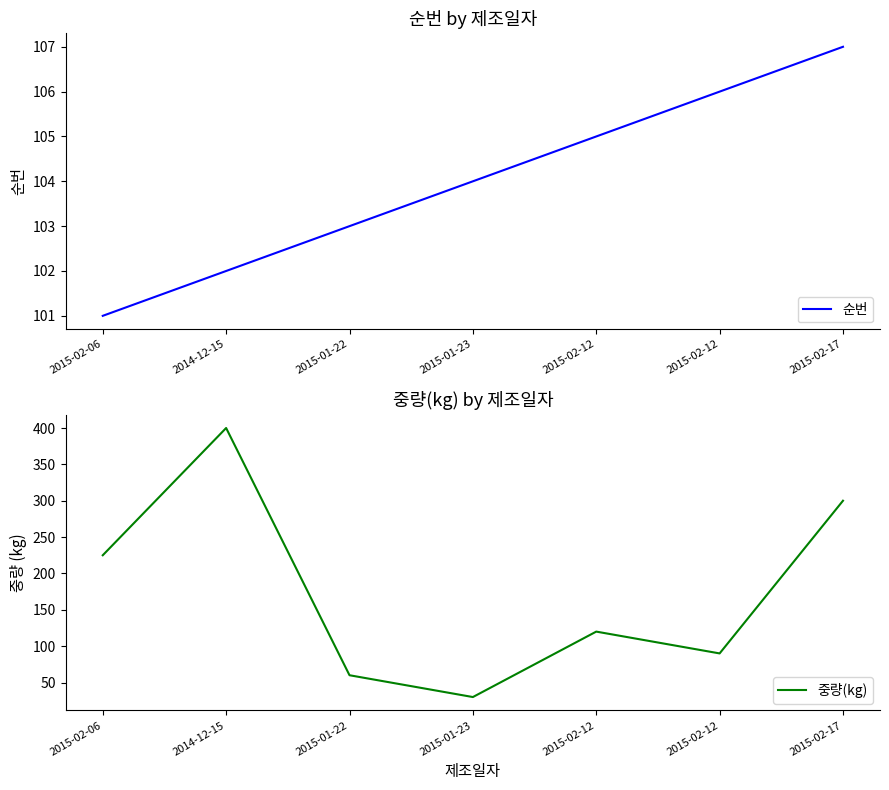

The 중량(kg) series shows 225 at 2015-02-06. True or false?

True